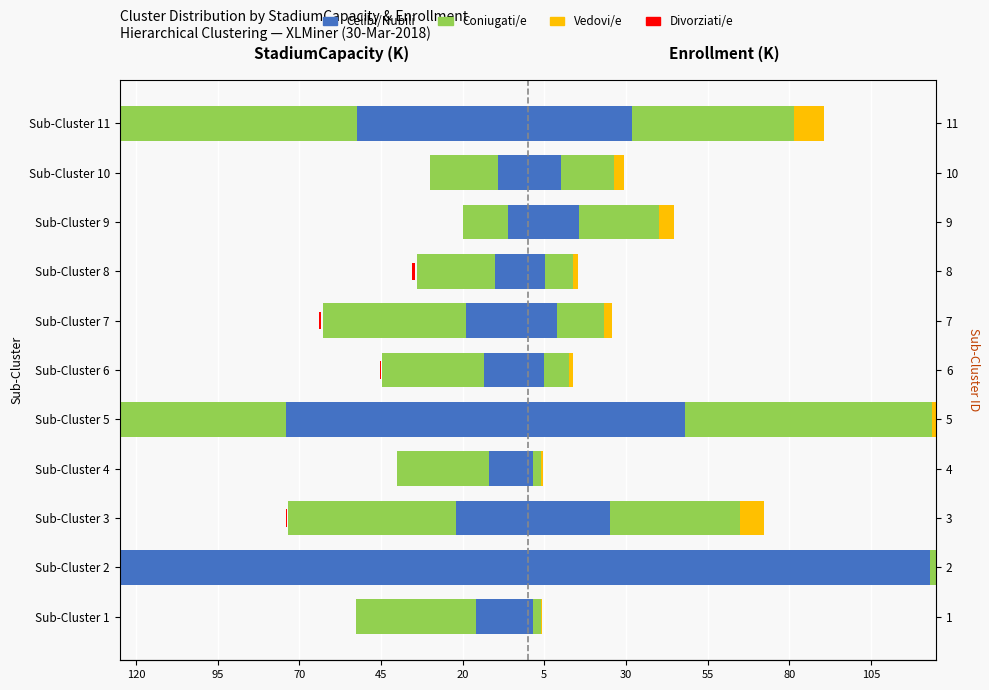

What is the difference between the second highest and minimum values in the Celibi/Nubili series?

160.0